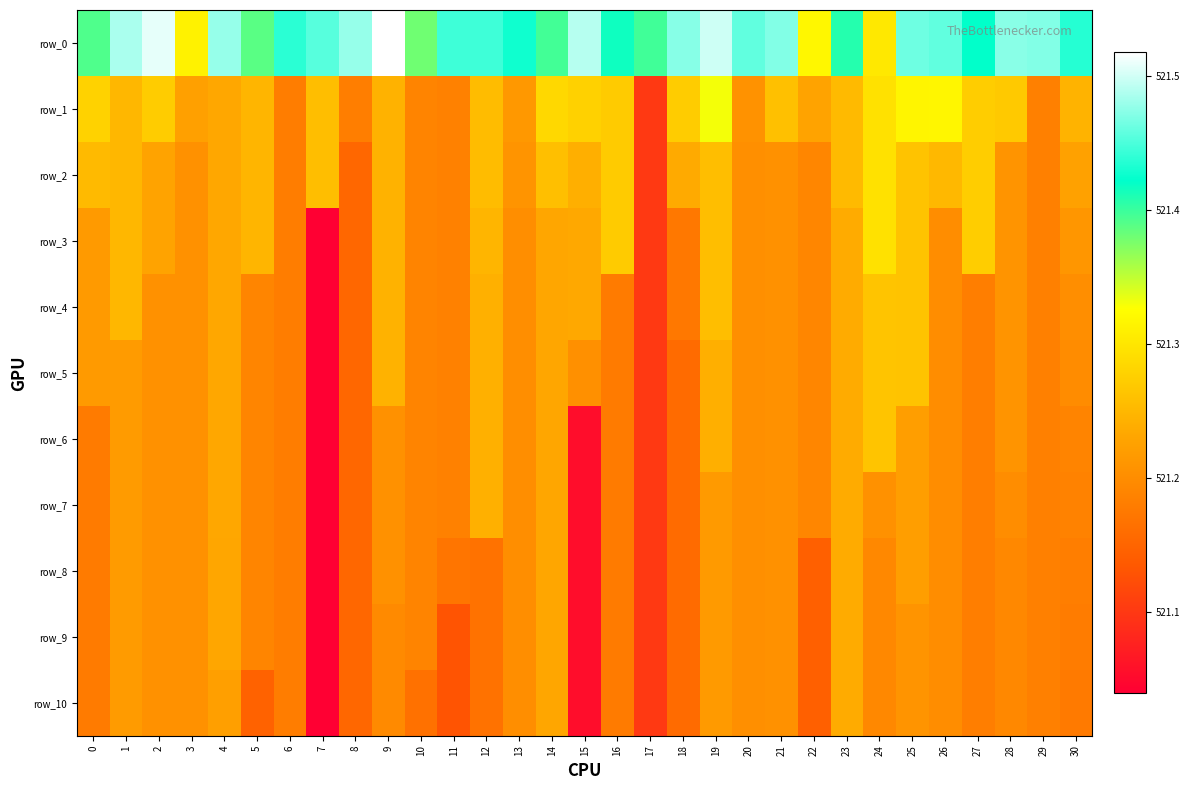

Between 6 and 30, which series saw the biggest shift?

row_1